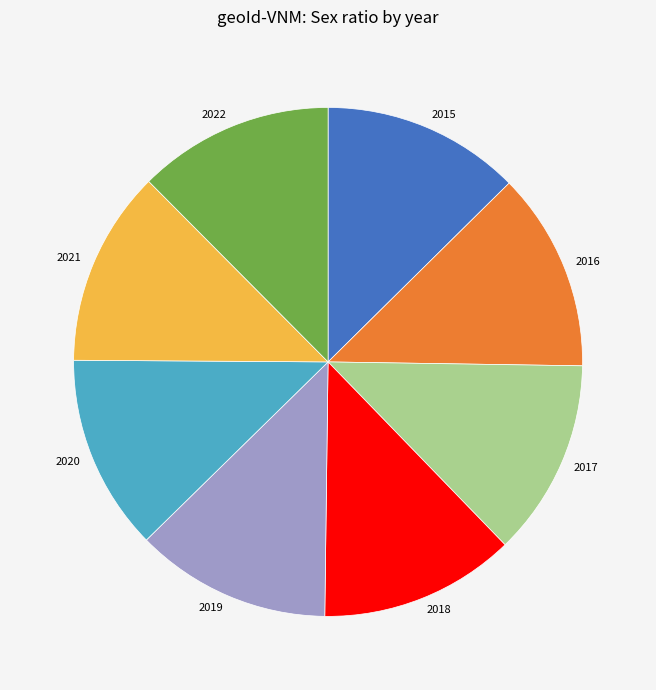

The 2018 slice represents 1% of the pie. True or false?

False